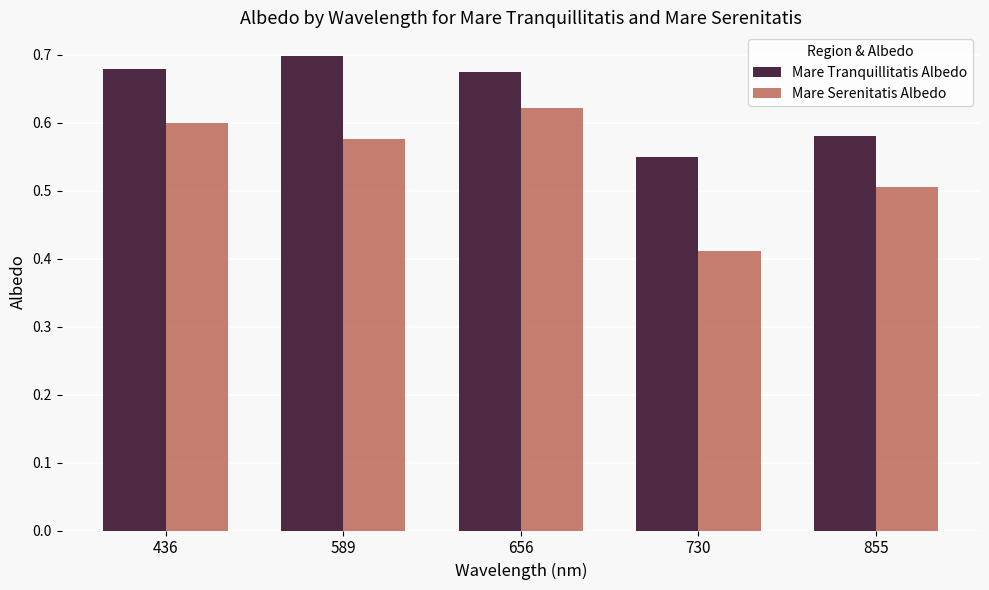

What is the difference between the second highest and minimum values in the Mare Serenitatis Albedo series?

0.2